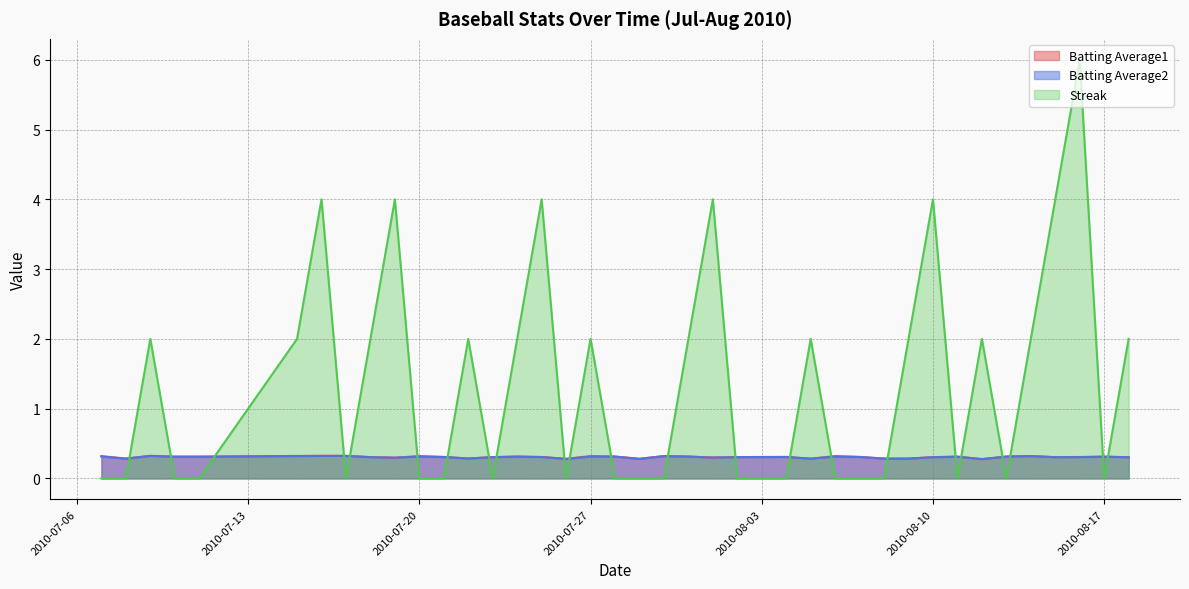

Between which two adjacent categories do Batting Average1 and Streak first intersect?

2010-07-08 and 2010-07-09